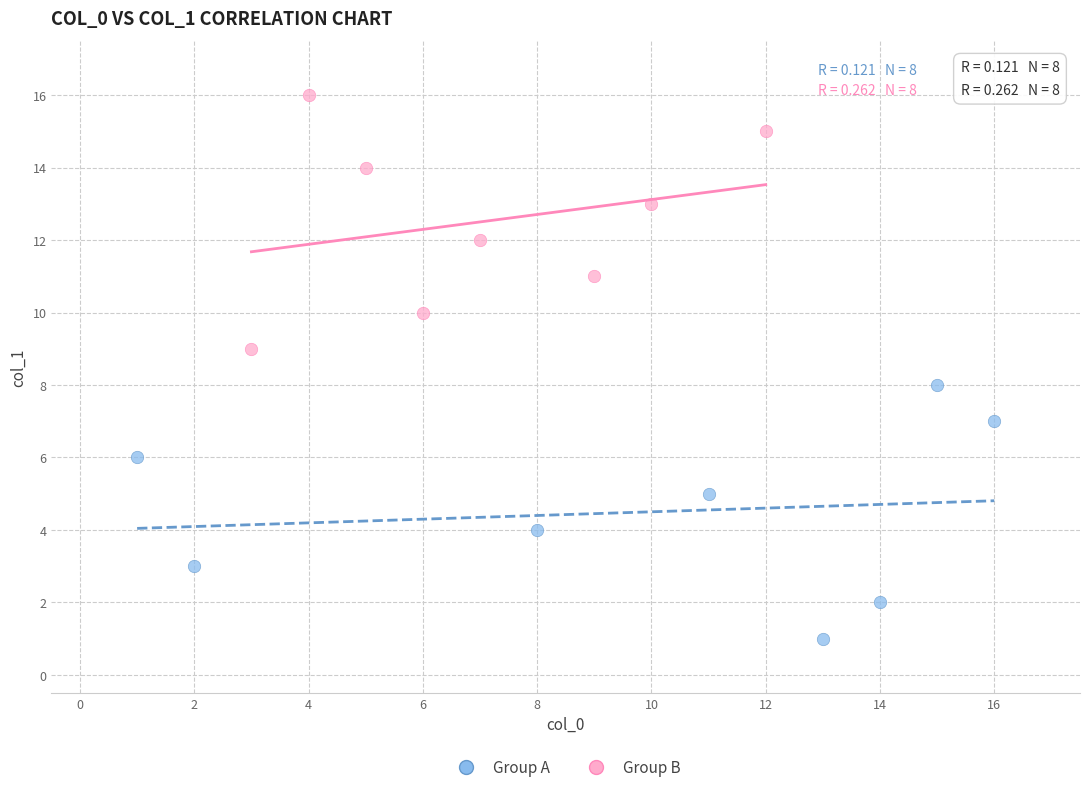

Which series contains the lowest Y value?

Group A